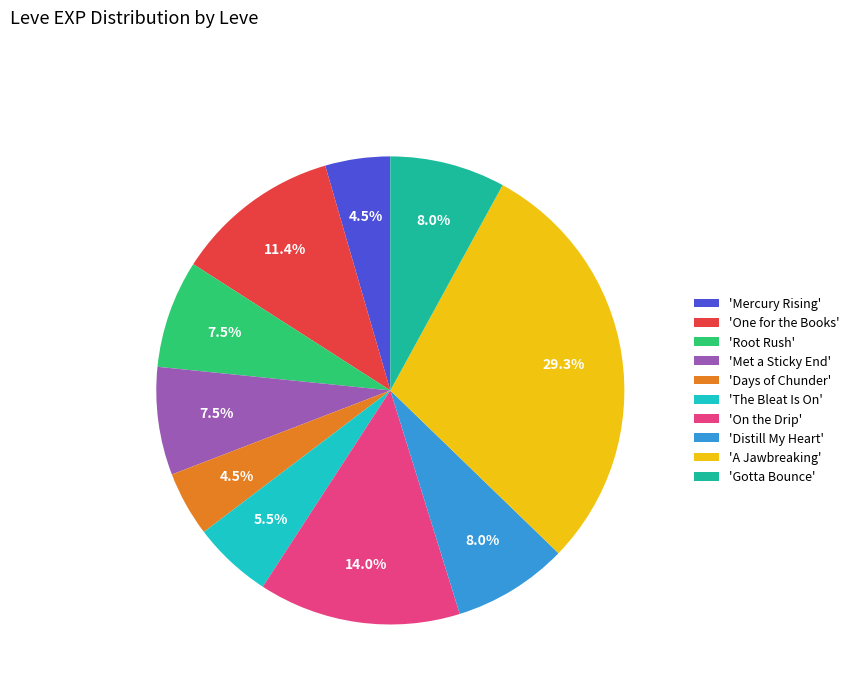

Which has a higher value, 'Met a Sticky End' or 'A Jawbreaking'?

'A Jawbreaking'